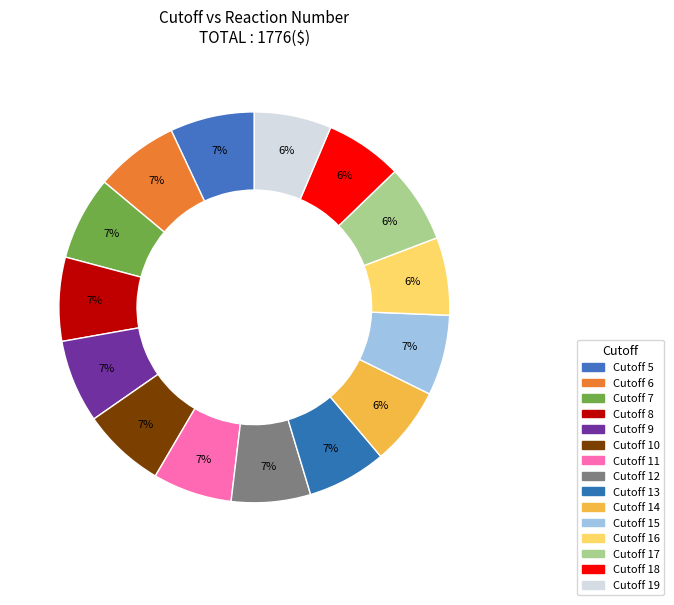

What is the largest slice in the pie chart?

5